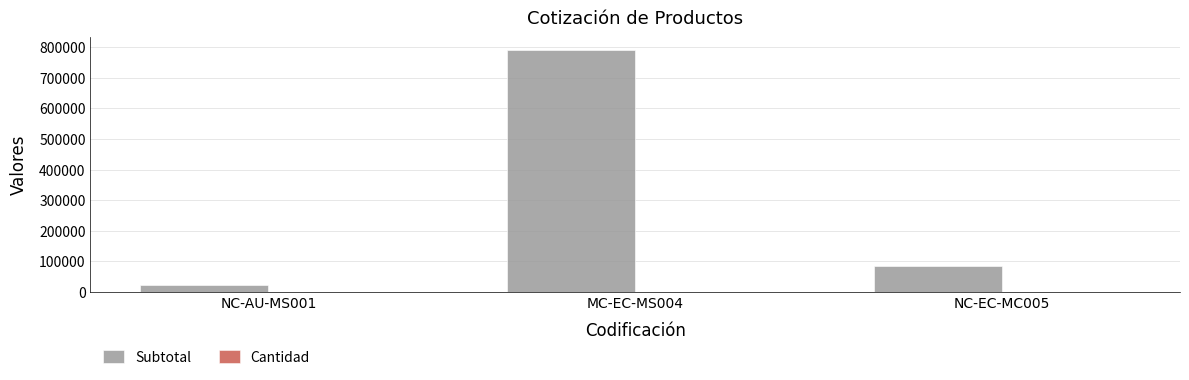

What is the maximum value shown in the chart?

792000